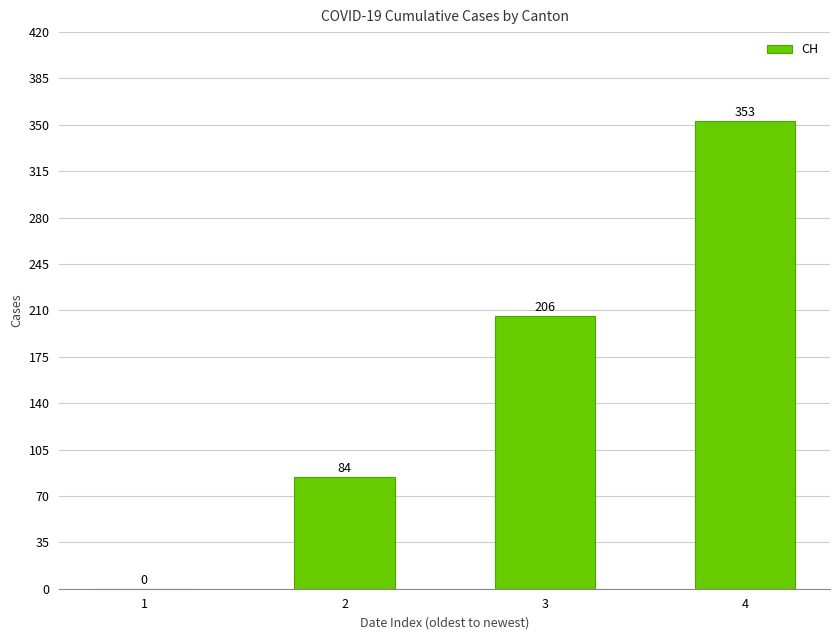

Reading left to right, what are all the values shown in this chart?

0	84	206	353